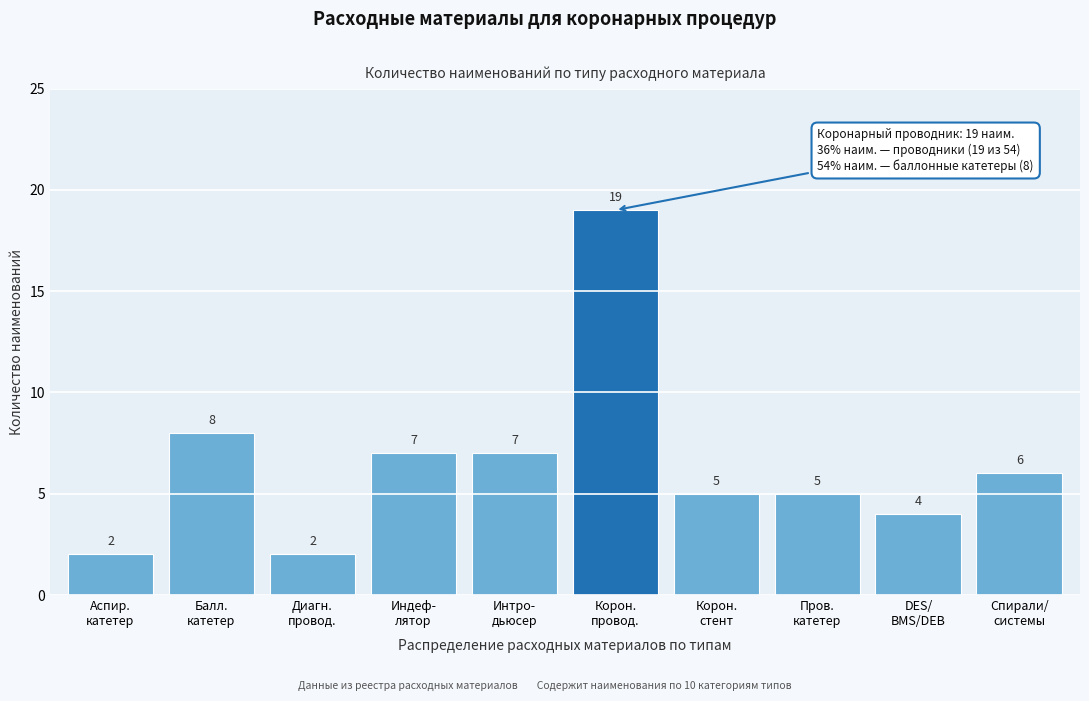

Reading right to left, extract all data points from this chart.

6	4	5	5	19	7	7	2	8	2